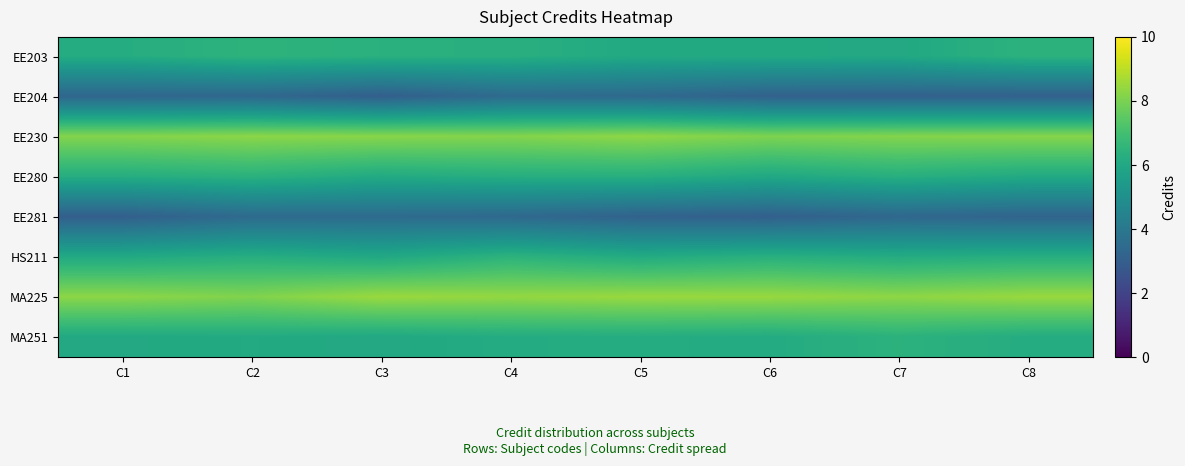

What is the greatest value displayed?

8.5